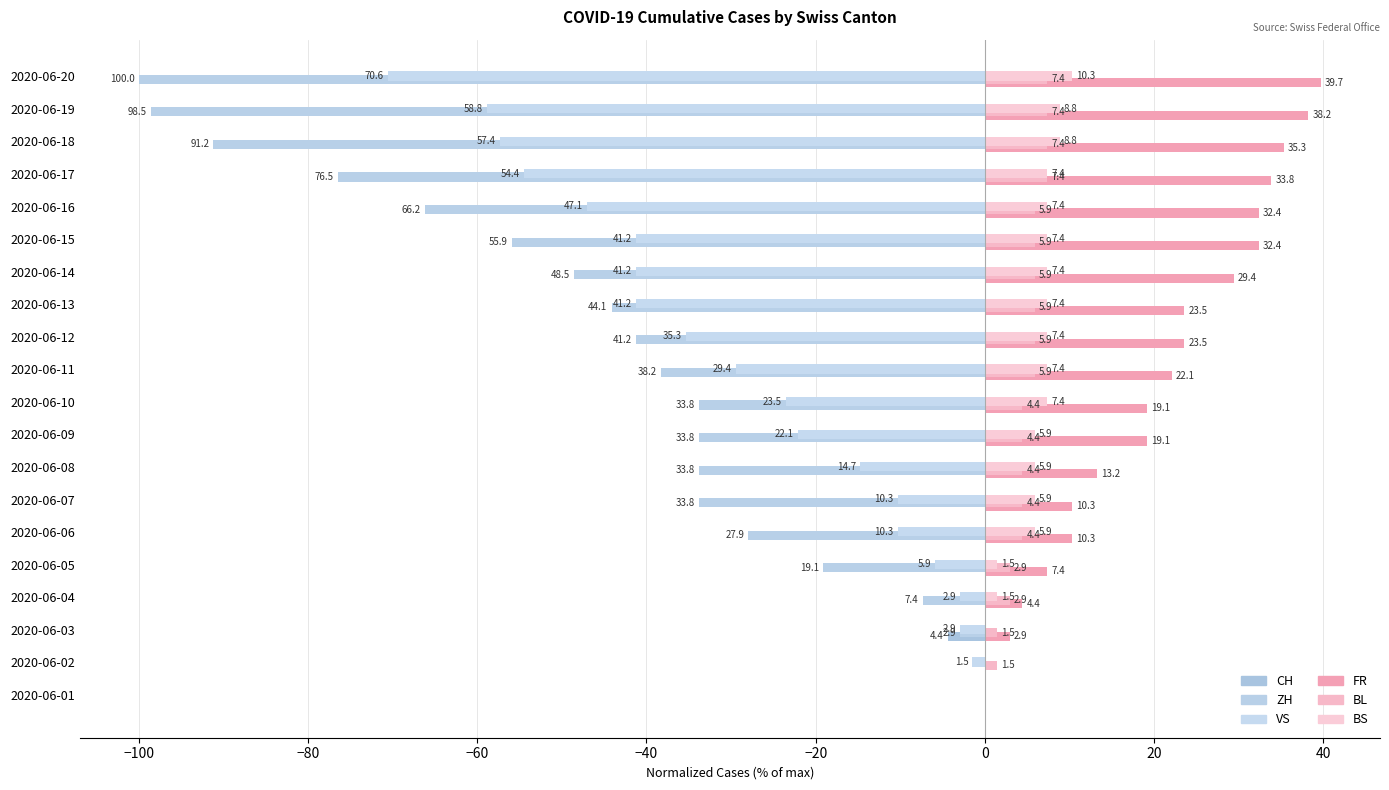

Which series has the largest range (max minus min)?

ZH